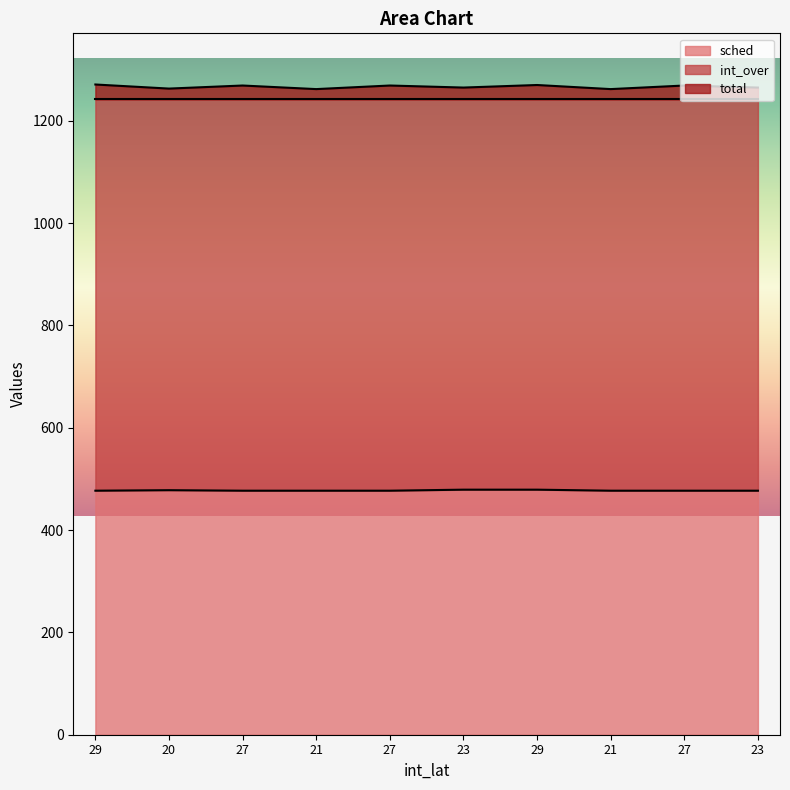

The int_over series shows 695 at 23. True or false?

False